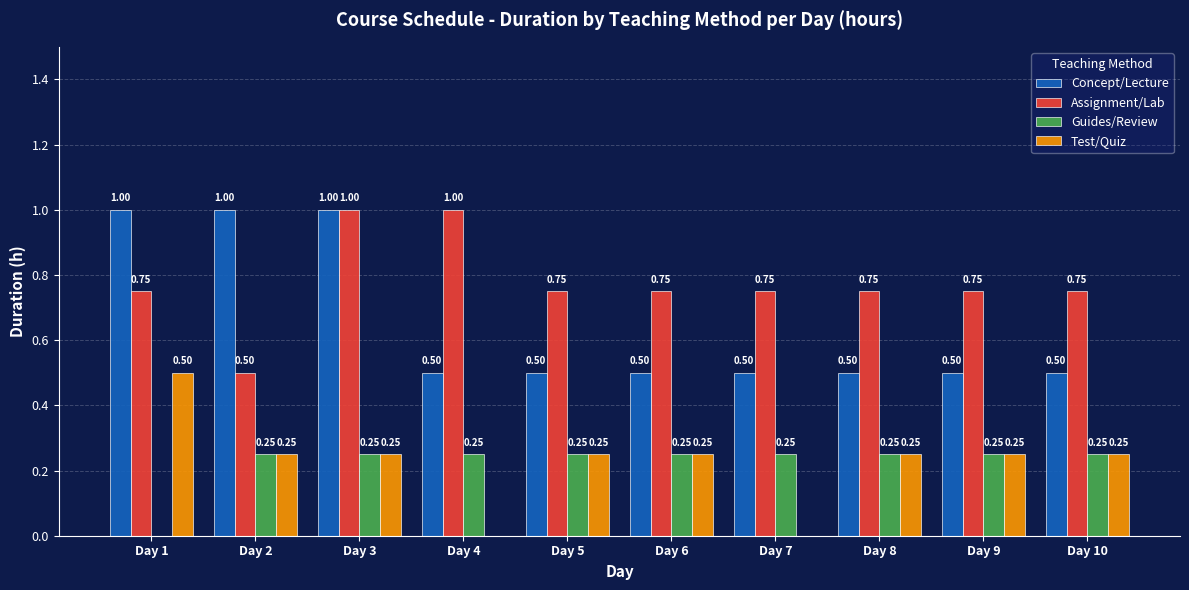

Between Day 3 and Day 10, which series saw the biggest shift?

Concept/Lecture